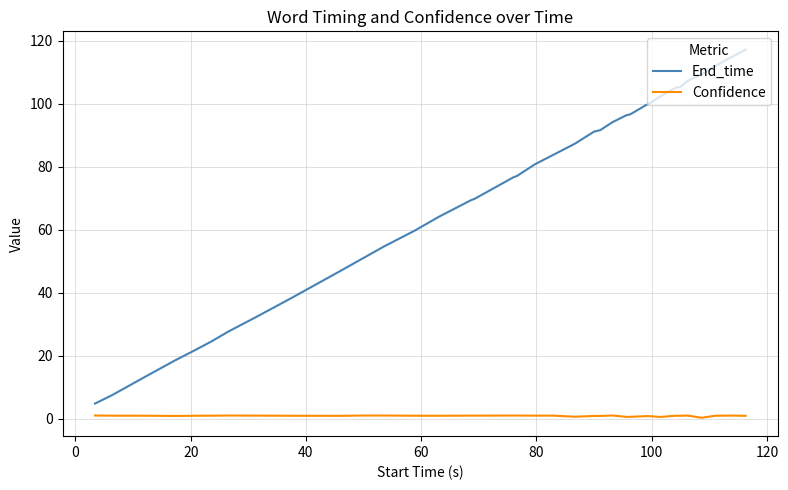

Which series has the largest range (max minus min)?

End_time